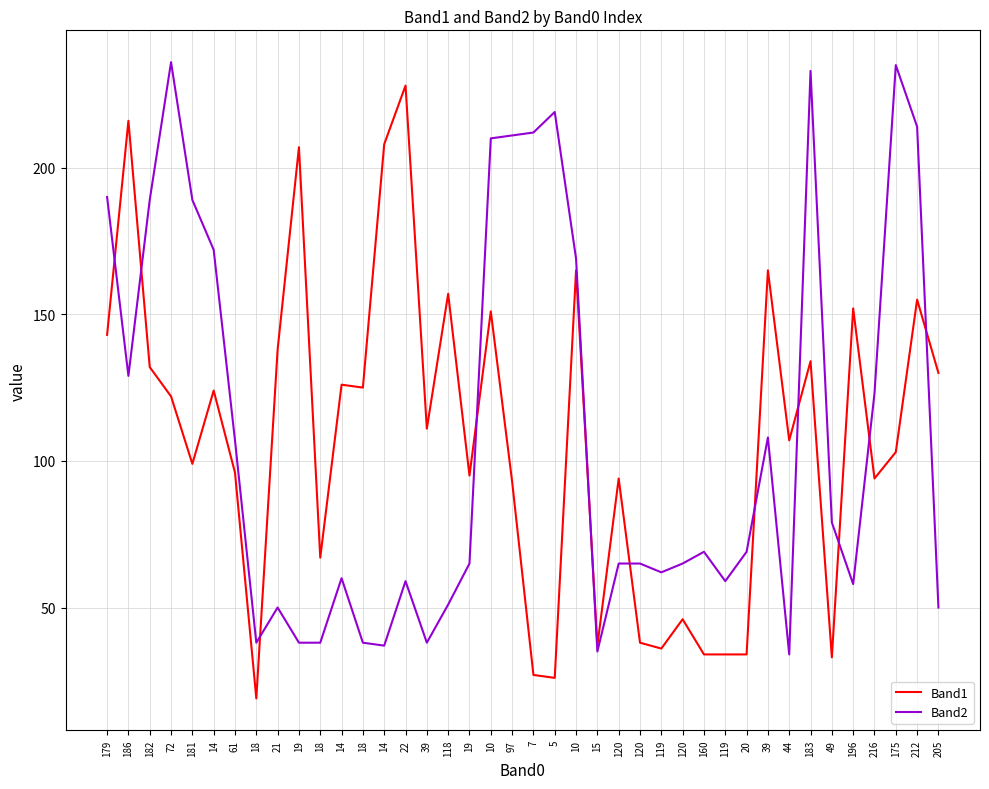

Rank the series by their average value, from highest to lowest.

Band2, Band1